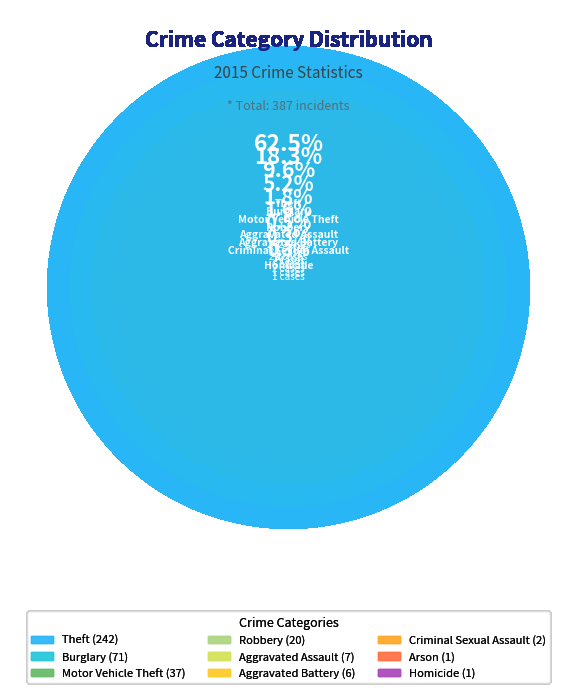

Which category has the smallest portion of the pie?

Arson